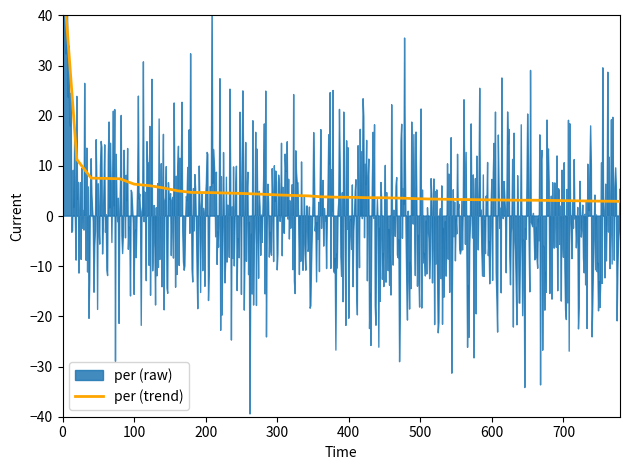

What is the average value?

2.0